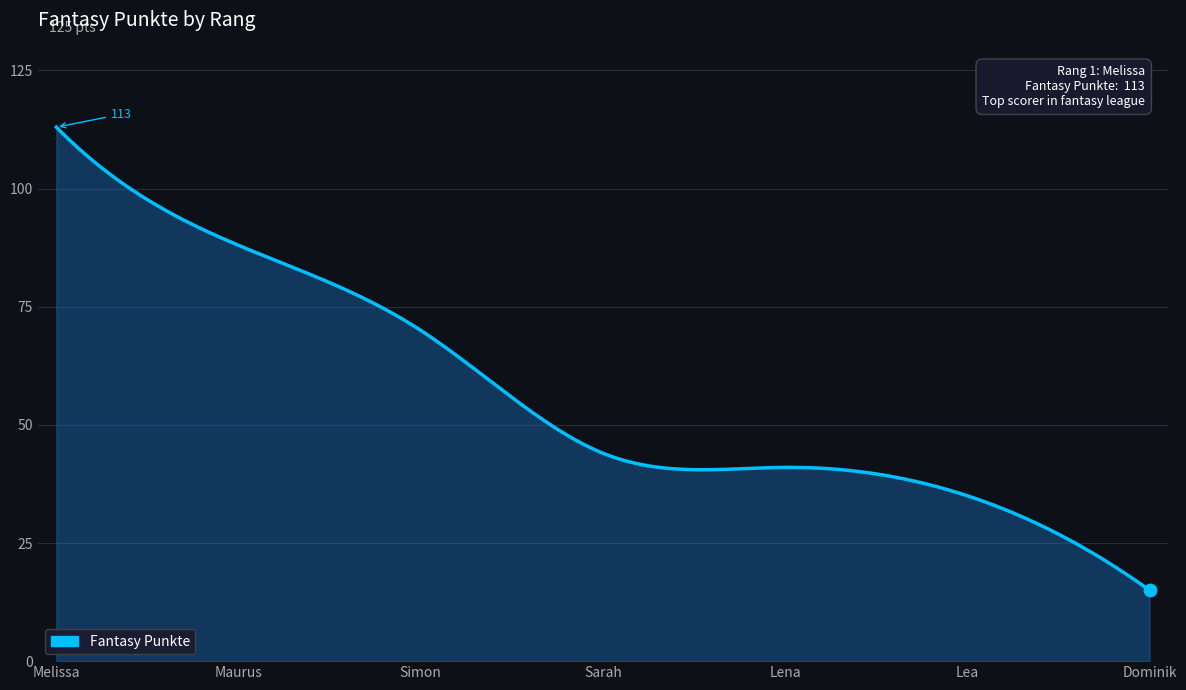

What is the greatest value displayed?

113.0